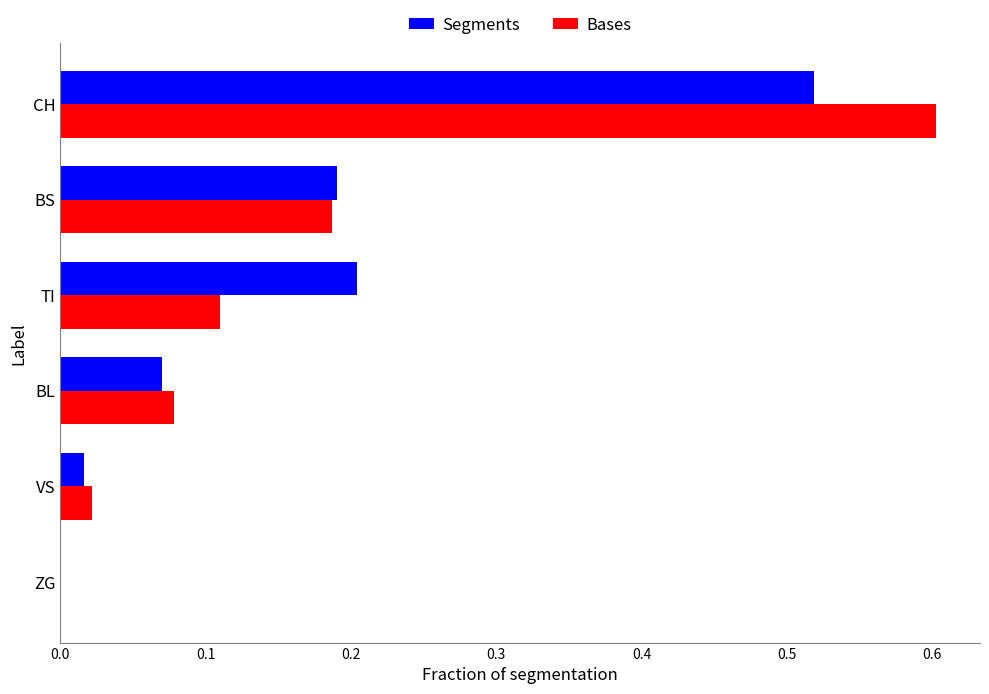

What is the sum of all Segments values?

1.0